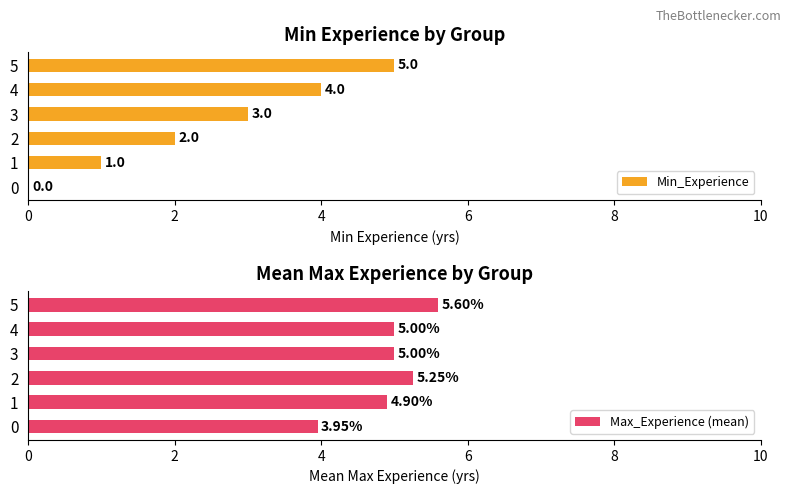

What is the value of the Max_Experience (mean) bar at the 4th from the left?

5.0